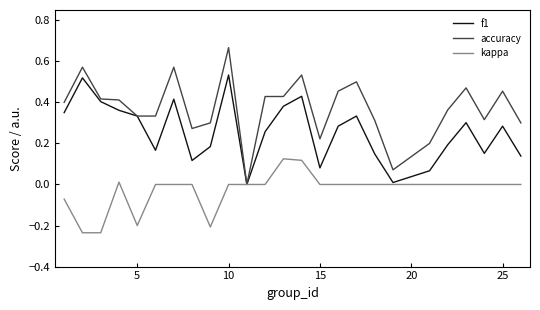

List the series in order of their overall mean, highest first.

accuracy, f1, kappa